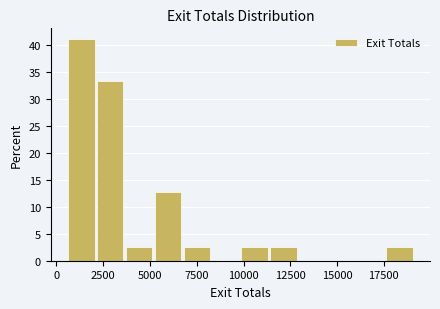

Read against the x-axis, roughly where is the centre of the tallest bar?

1500